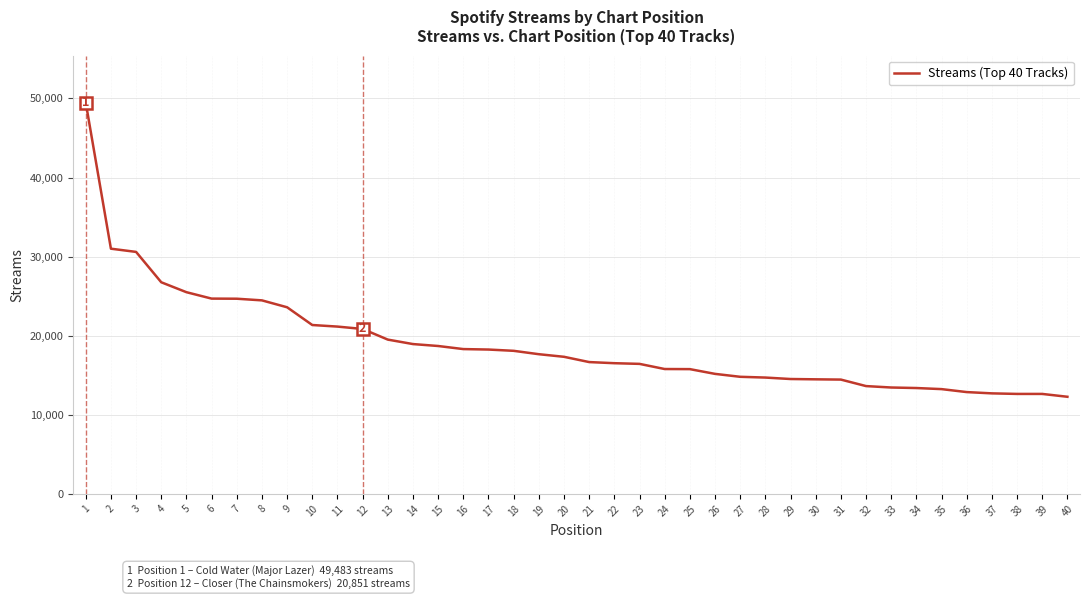

What is the maximum value shown in the chart?

49483